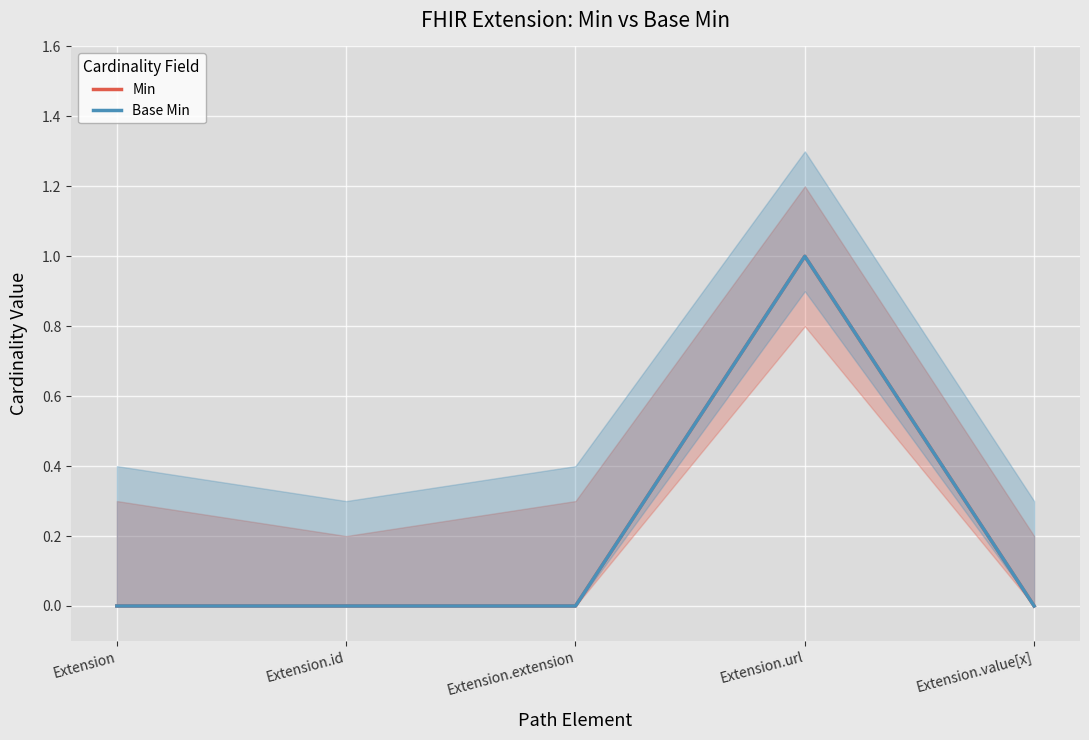

What are all the series names shown in the legend?

Min, Base Min